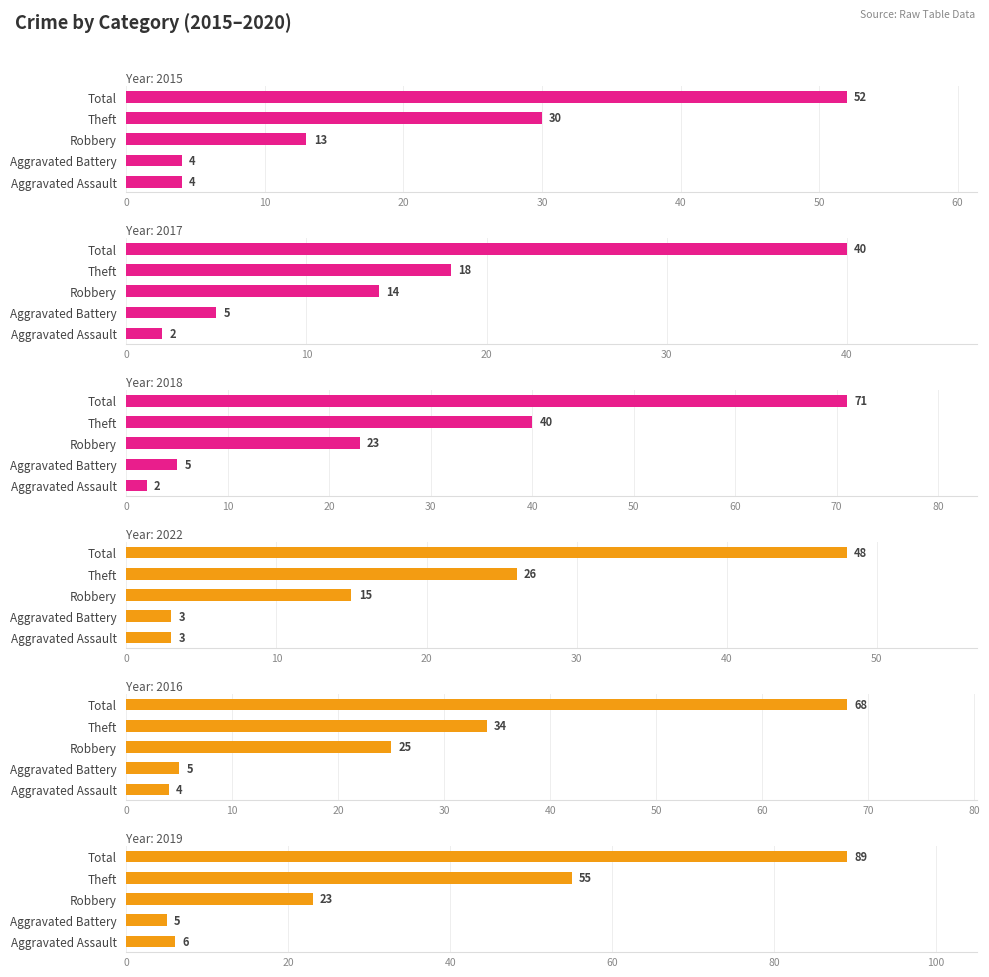

Is it true that 2017 equals 2 at Aggravated Assault?

True